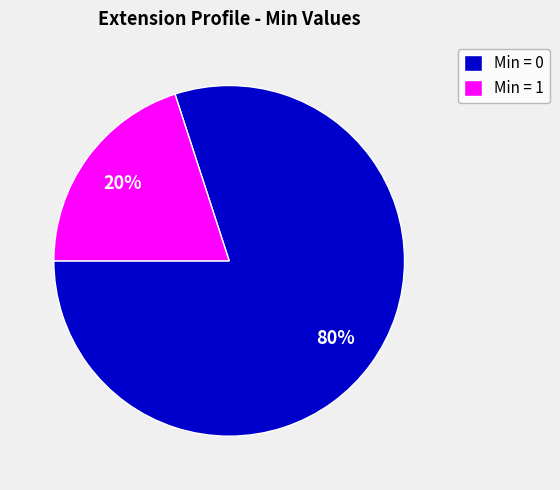

Which has a higher value, Min = 0 or Min = 1?

Min = 0